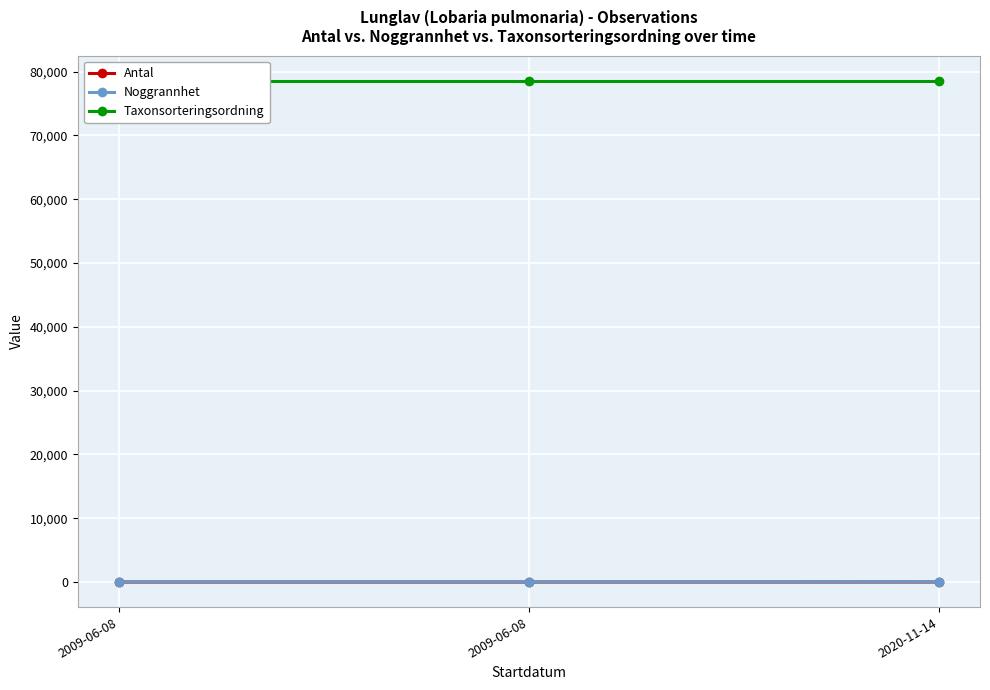

Count the Antal values in the range 0 to 2.

3